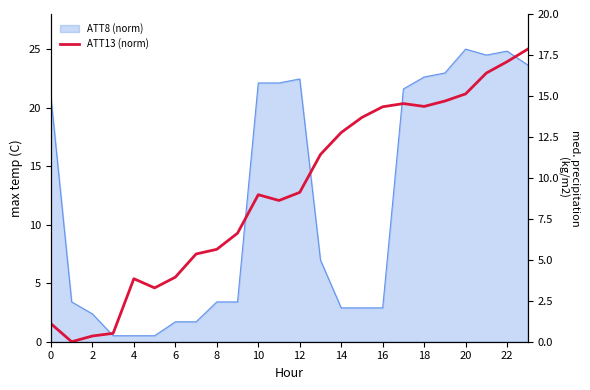

How many values in the ATT13 (norm) series are below 12?

10